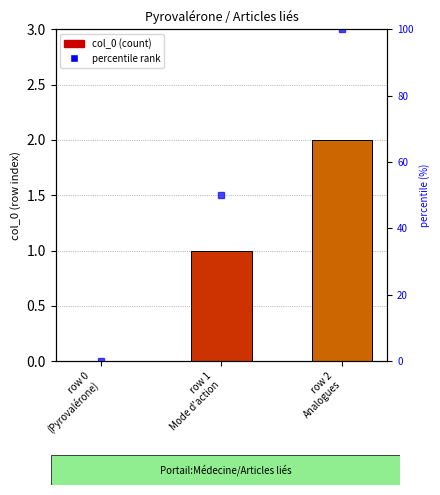

How many positive values does the percentile rank series have?

2